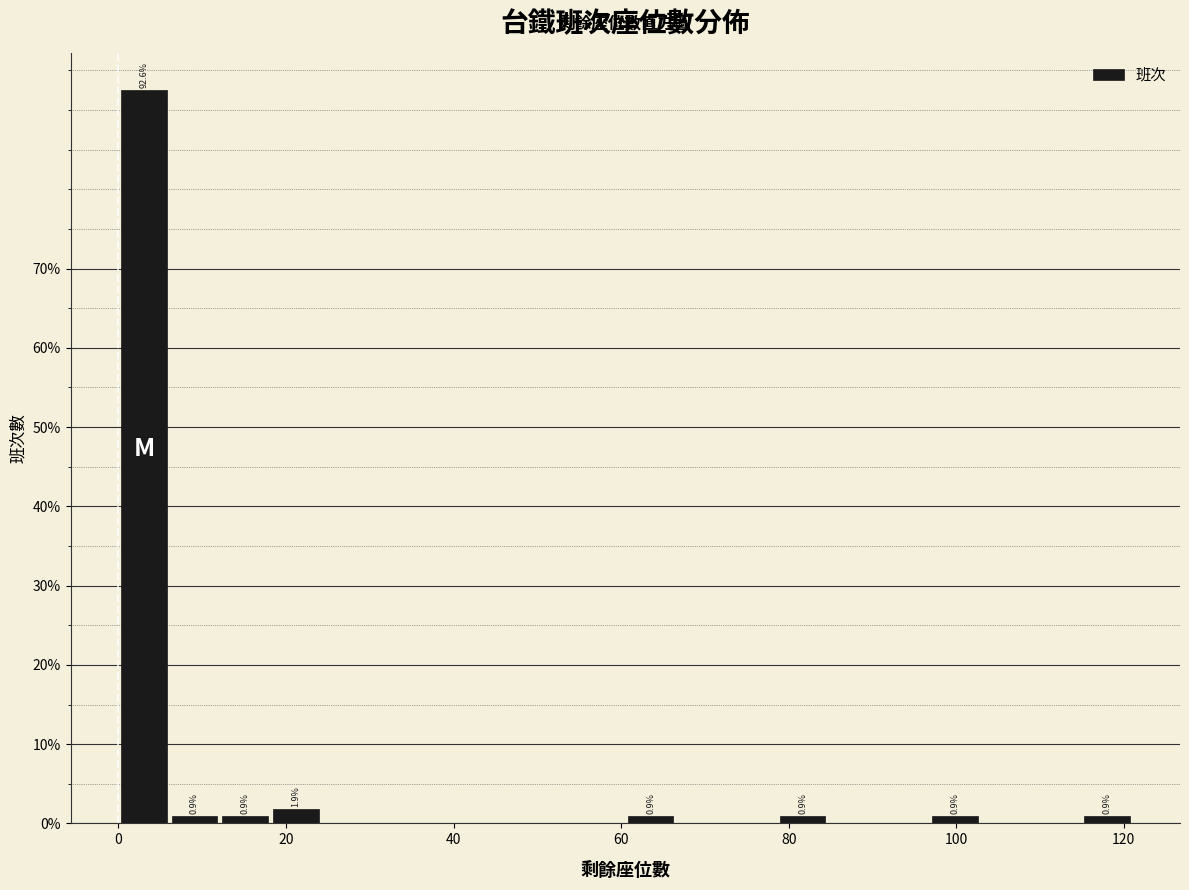

Read against the x-axis, roughly where is the centre of the tallest bar?

4